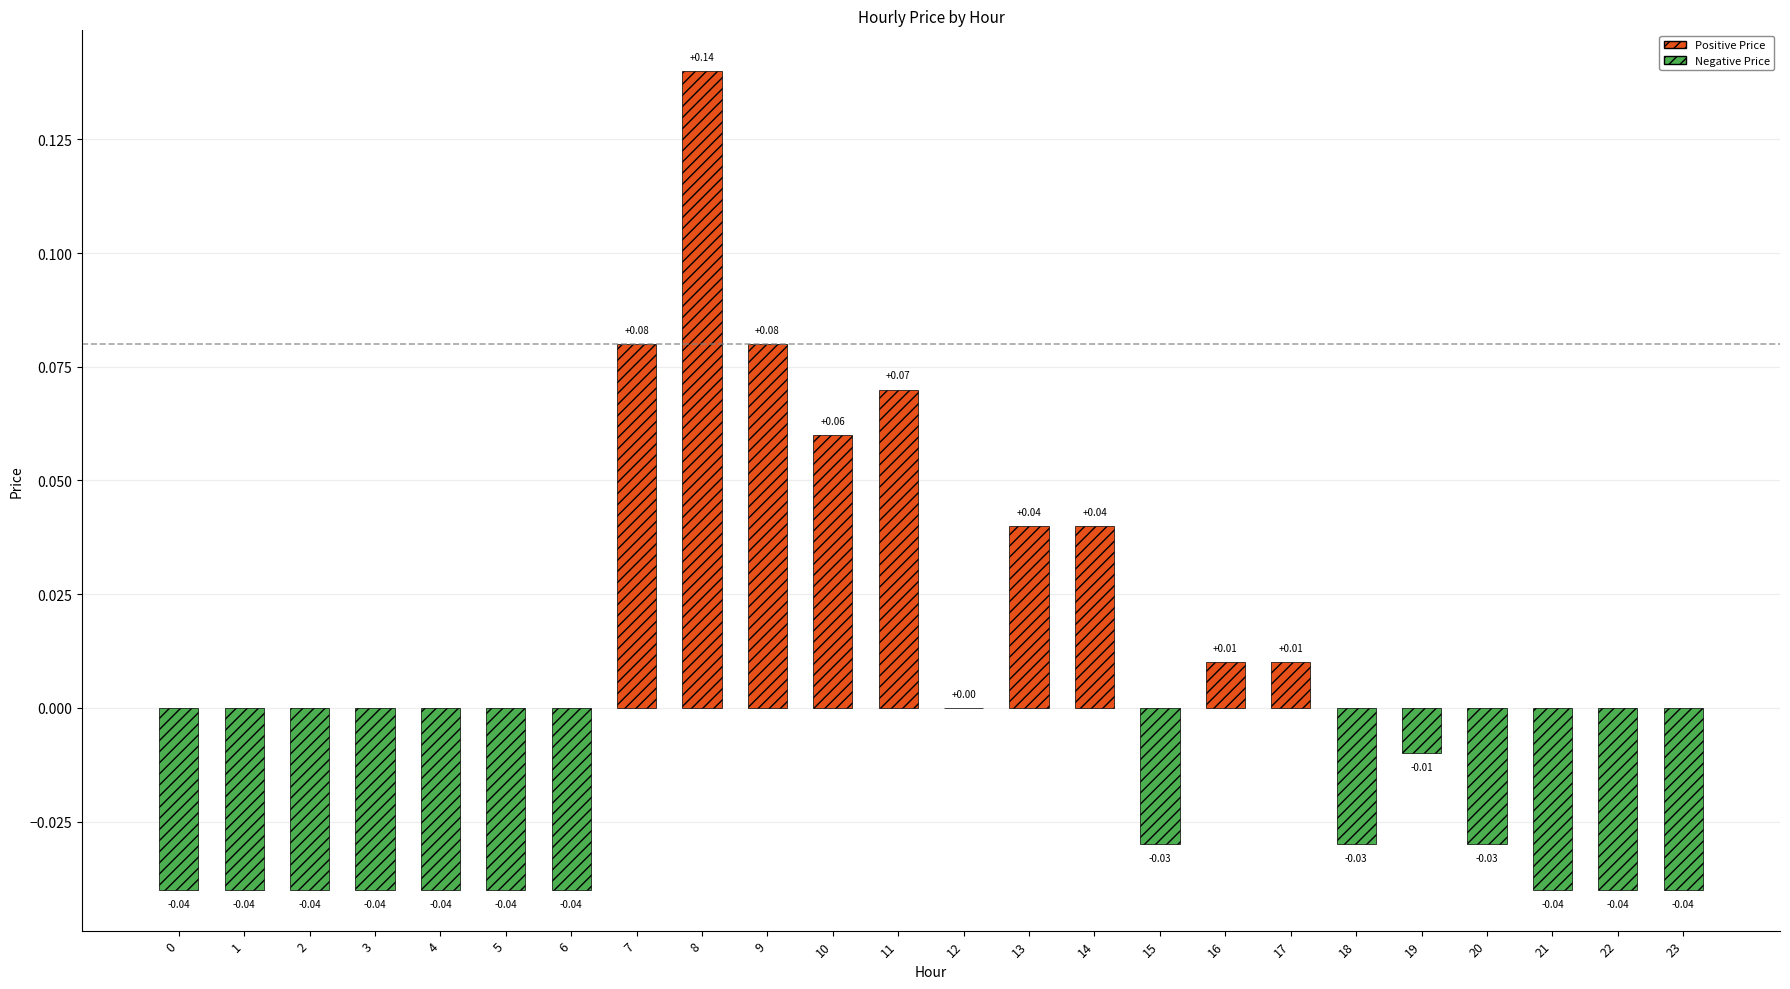

Which label corresponds to the largest value in the chart?

8